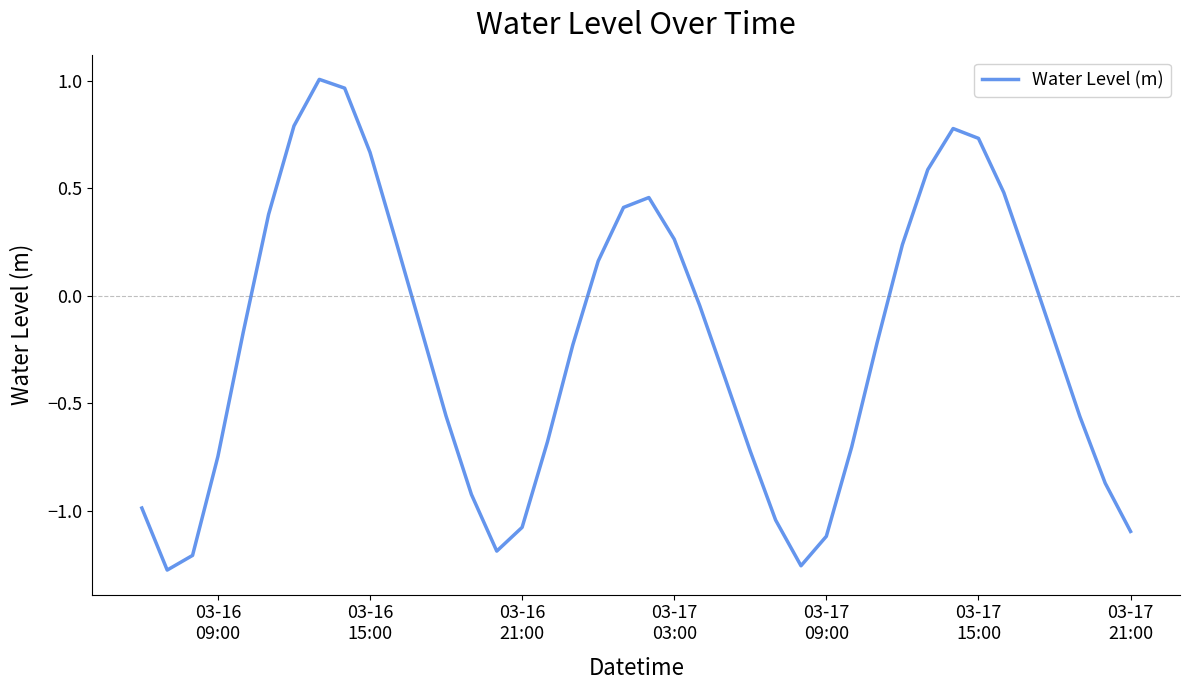

How many interior local valleys (lower than both neighbors) does the data have?

3